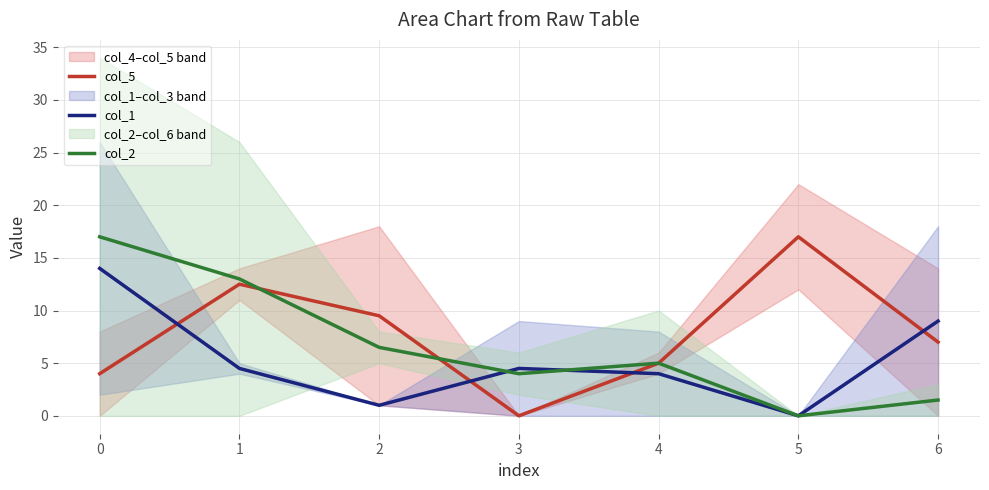

Reading left to right, transcribe all the data shown in this chart.

col_5: 0=4.0	1=12.5	2=9.5	3=0.0	4=5.0	5=17.0	6=7.0
col_1: 0=14.0	1=4.5	2=1.0	3=4.5	4=4.0	5=0.0	6=9.0
col_2: 0=17.0	1=13.0	2=6.5	3=4.0	4=5.0	5=0.0	6=1.5